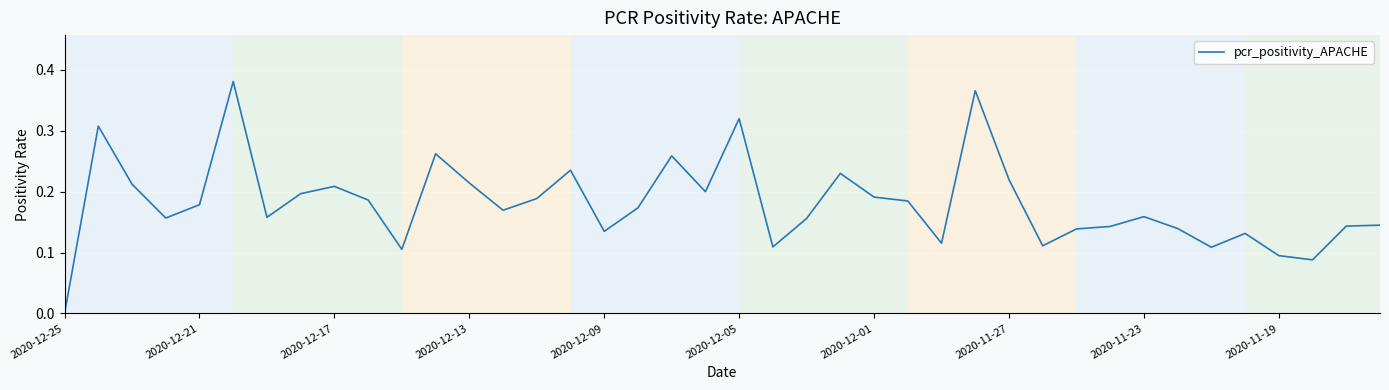

How many lines are shown in the chart?

1